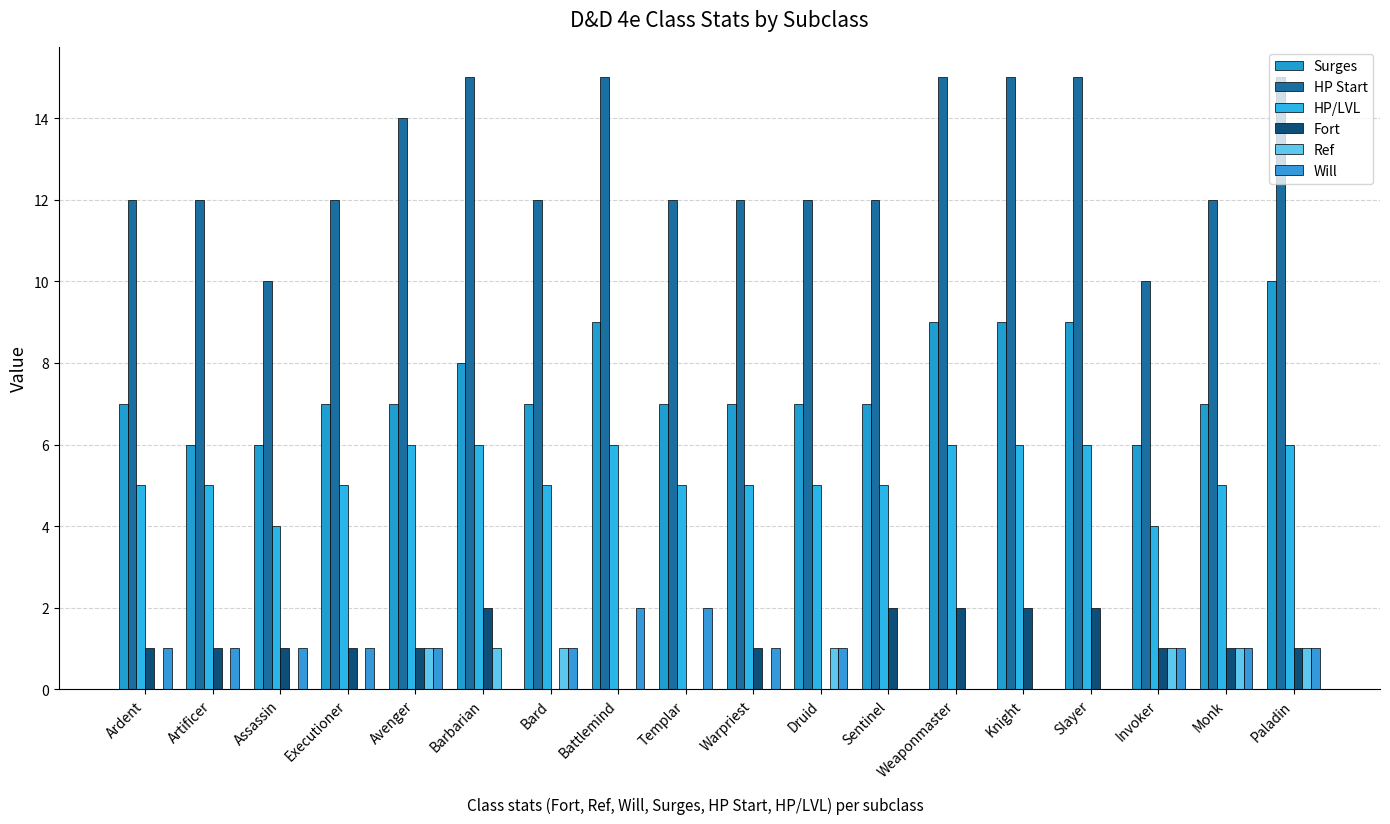

What are all the series names shown in the legend?

Surges, HP Start, HP/LVL, Fort, Ref, Will